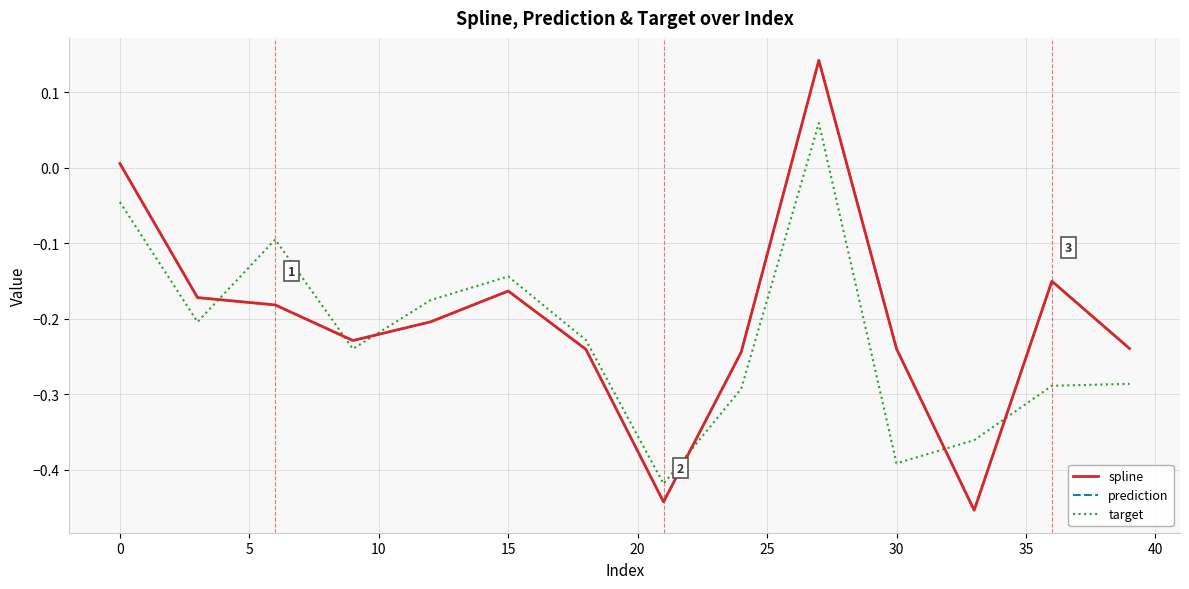

Does the chart display data point markers on the line(s)?

No